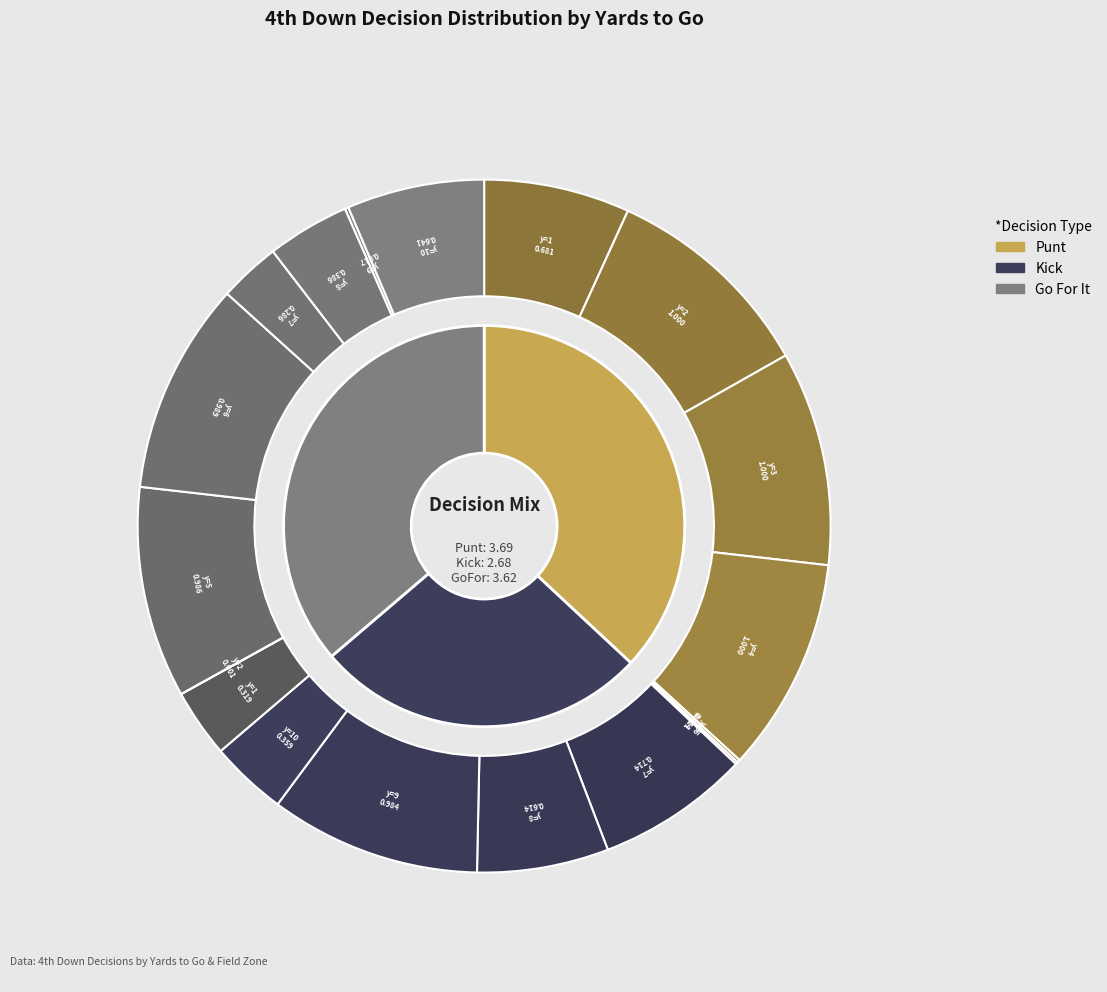

Does 9 represent more than half of the total?

No